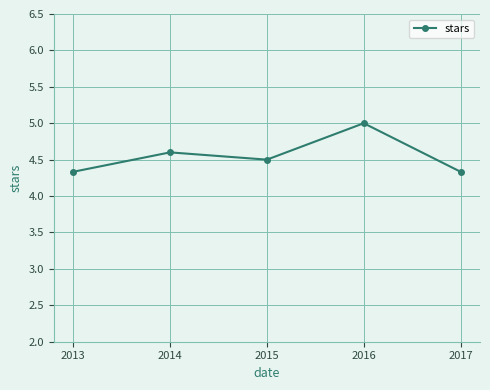

What is the maximum value shown in the chart?

5.0